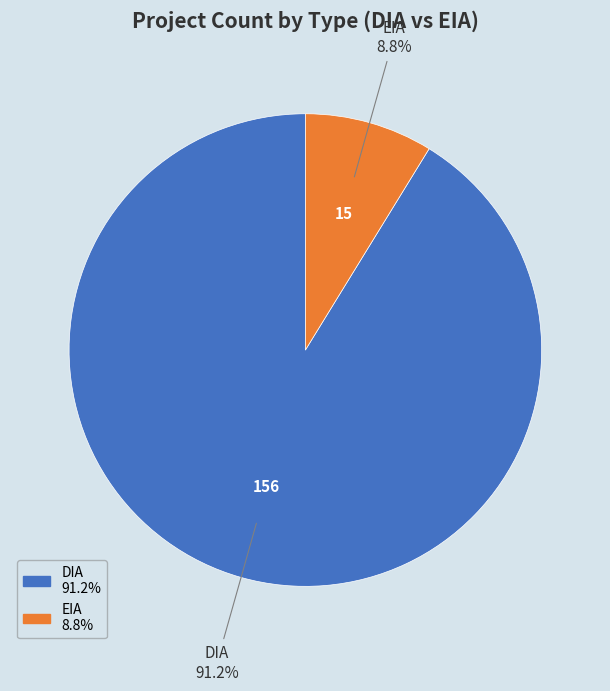

What portion of the pie excludes DIA?

8.8%